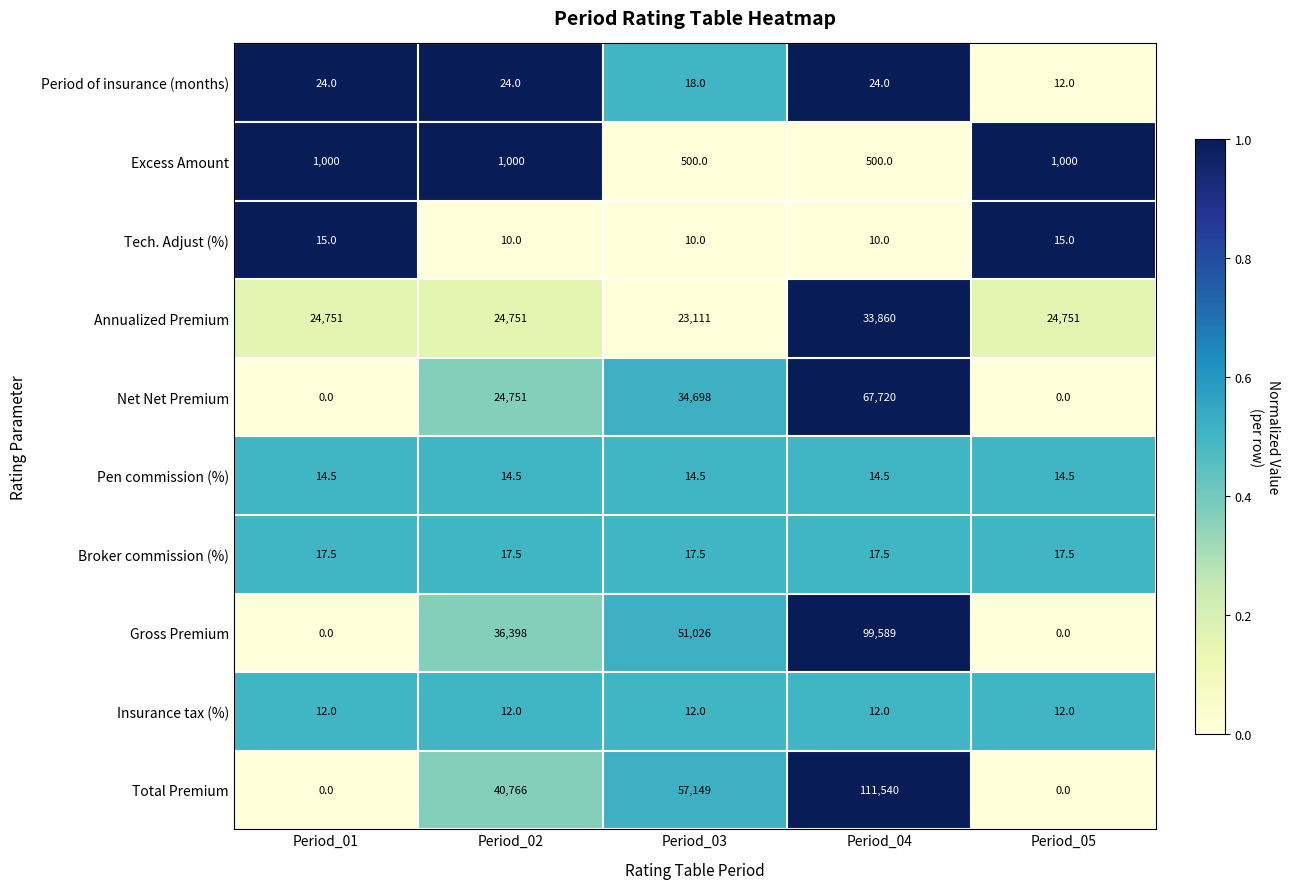

True or false: Annualized Premium has a value of 24751.0 at Period_01.

True